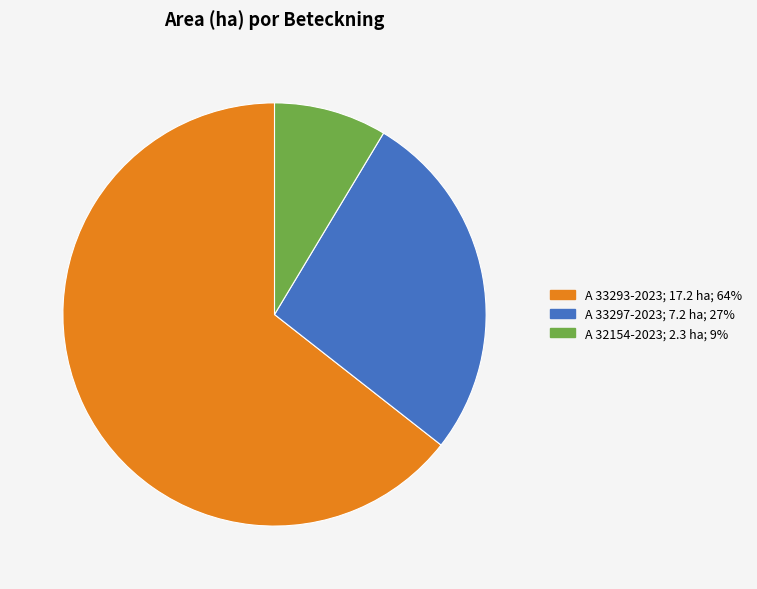

The A 32154-2023 slice represents 1% of the pie. True or false?

False